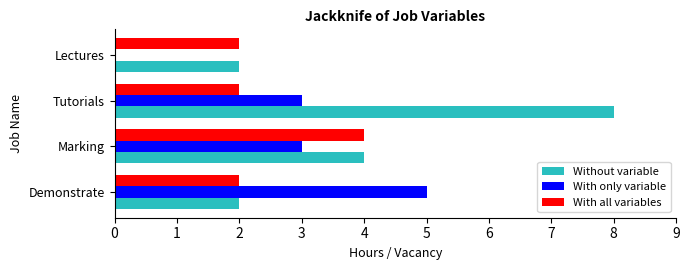

What is the approximate value of With only variable at Marking?

3